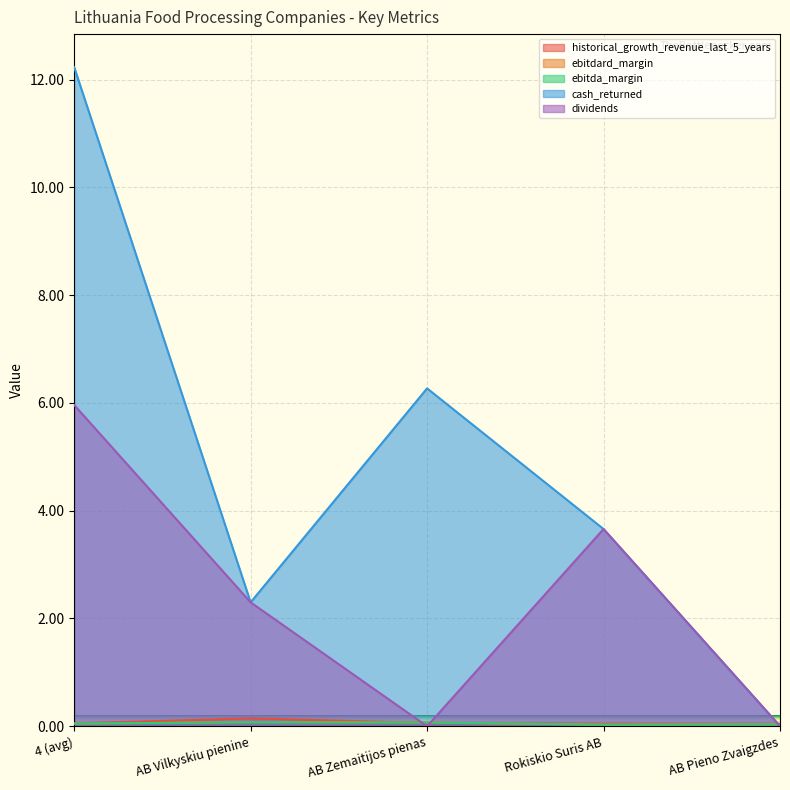

Which series changed the most between AB Vilkyskiu pienine and AB Pieno Zvaigzdes?

cash_returned